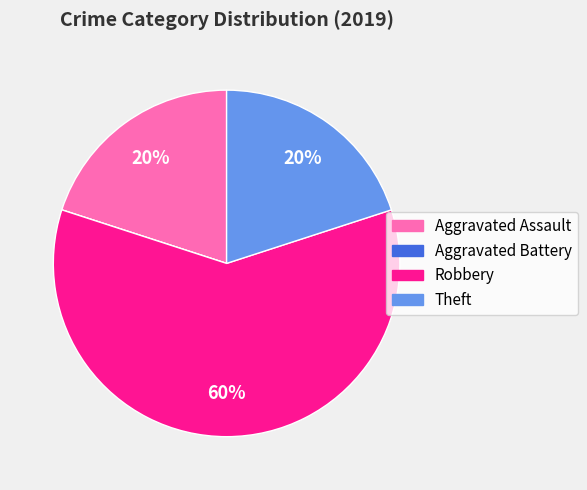

Is the sum of Theft and Robbery greater than half?

Yes